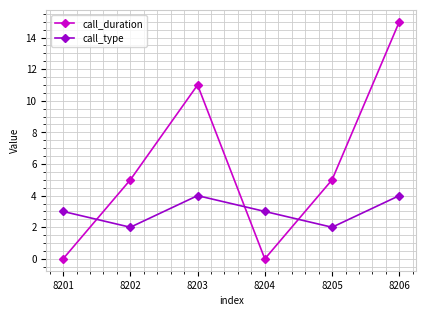

Which series has the widest spread of values?

call_duration